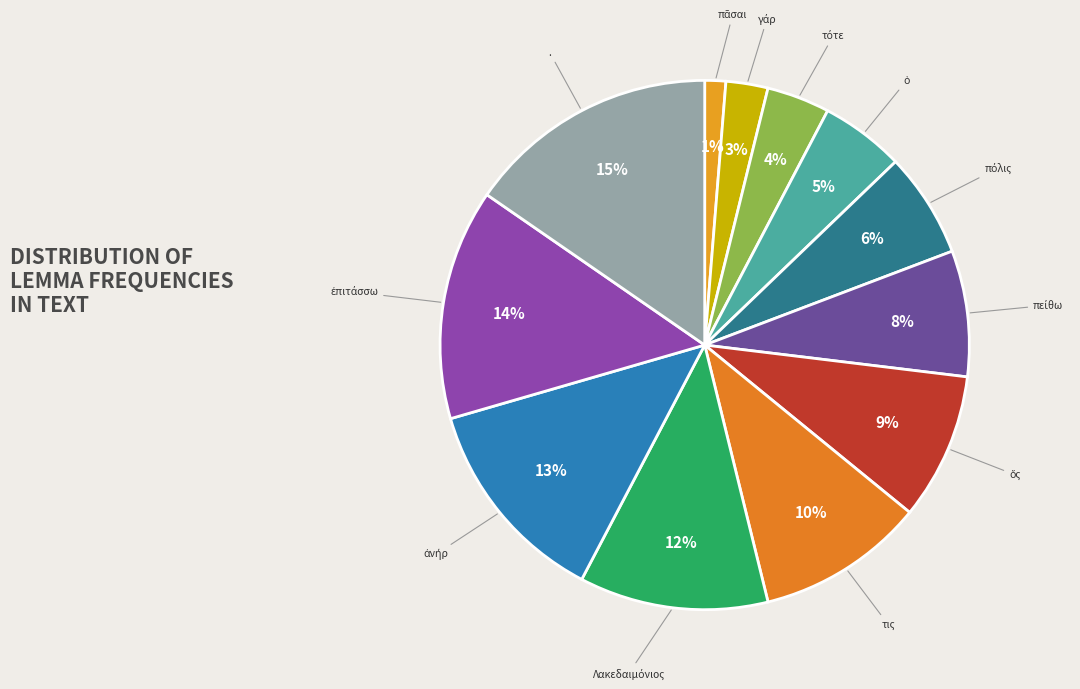

To the nearest percent, what is the difference between the largest and smallest slice percentages?

14%